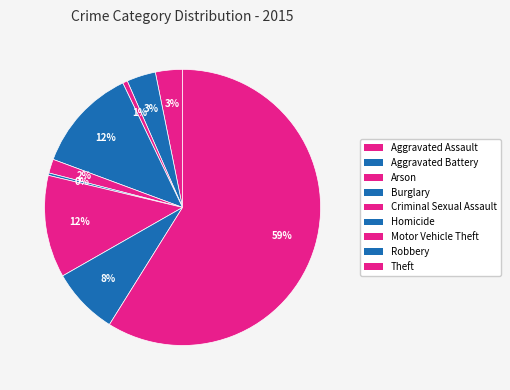

To the nearest percent, what is the average slice percentage?

11%